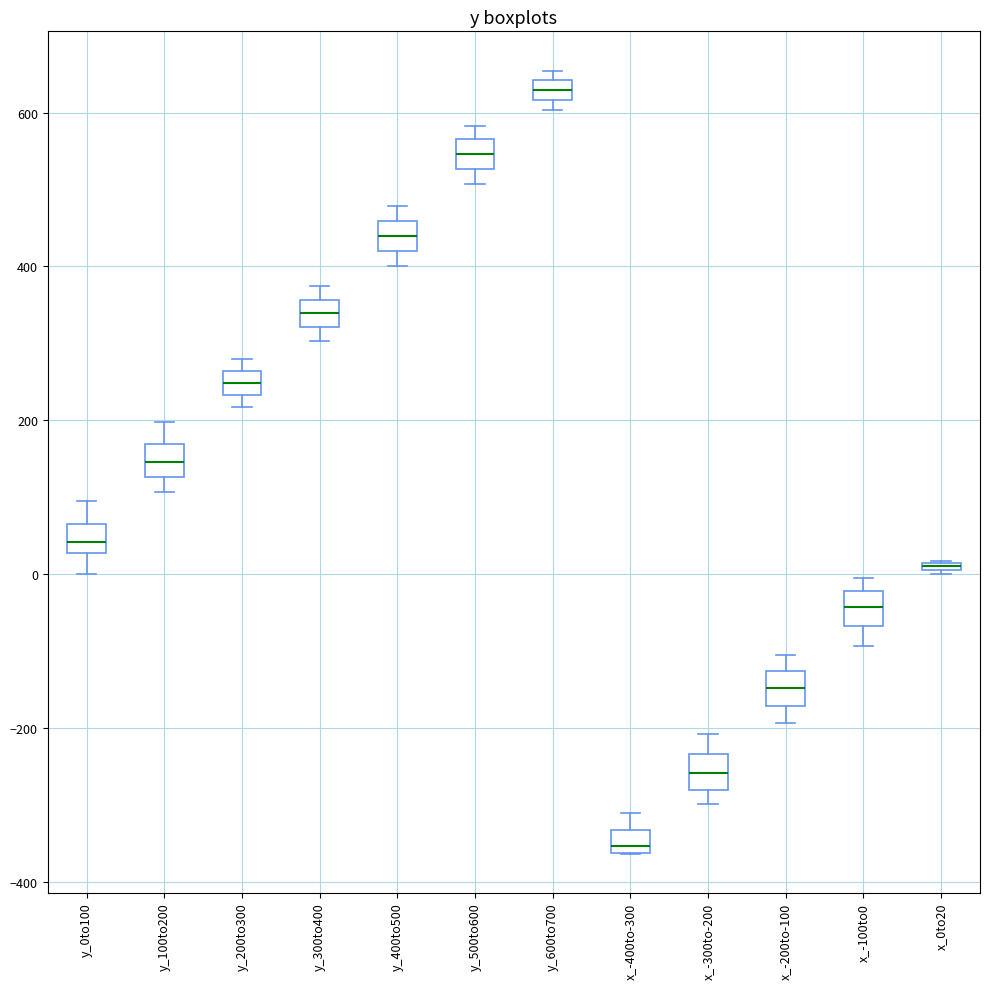

Where is the lower edge of the box for y_600to700 on the y-axis? The values are not printed on the chart, so give them approximately, as read against the axis.

620